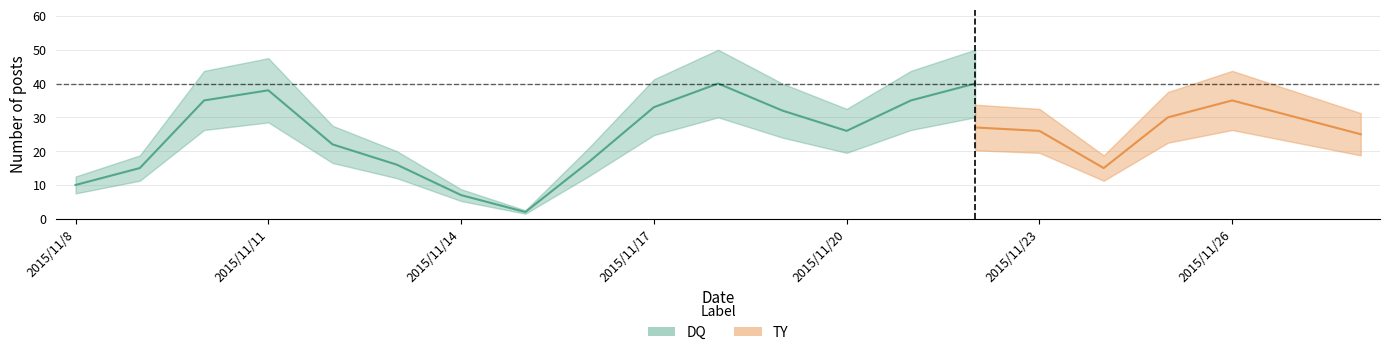

How many lines are shown in the chart?

2